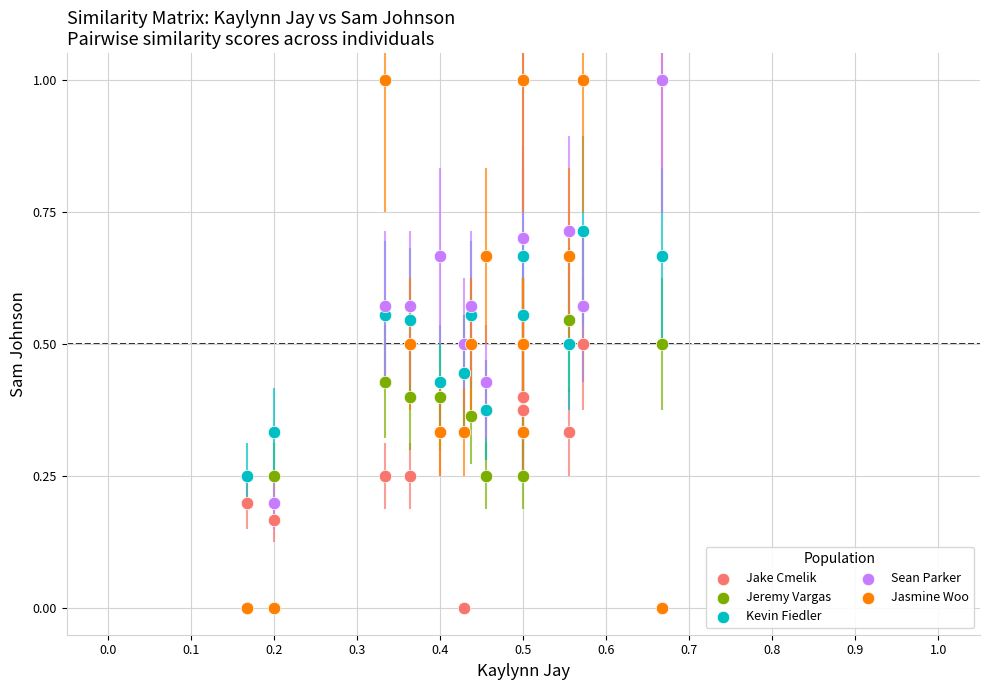

What are all the series names shown in the legend?

Jake Cmelik, Jeremy Vargas, Kevin Fiedler, Sean Parker, Jasmine Woo